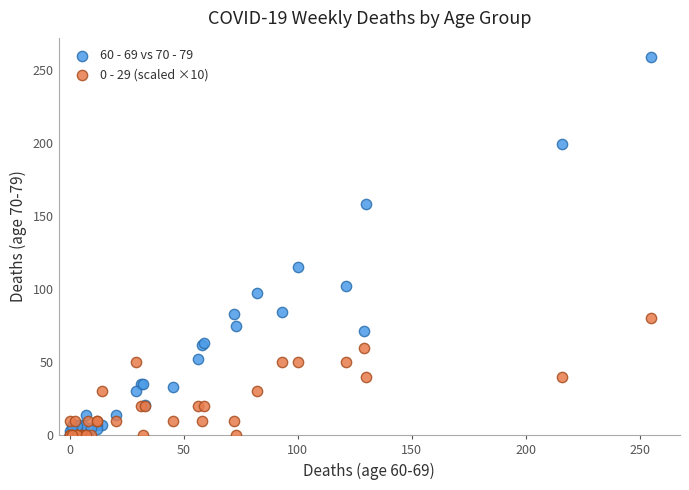

Across all series, what Y value is closest to 129?

115